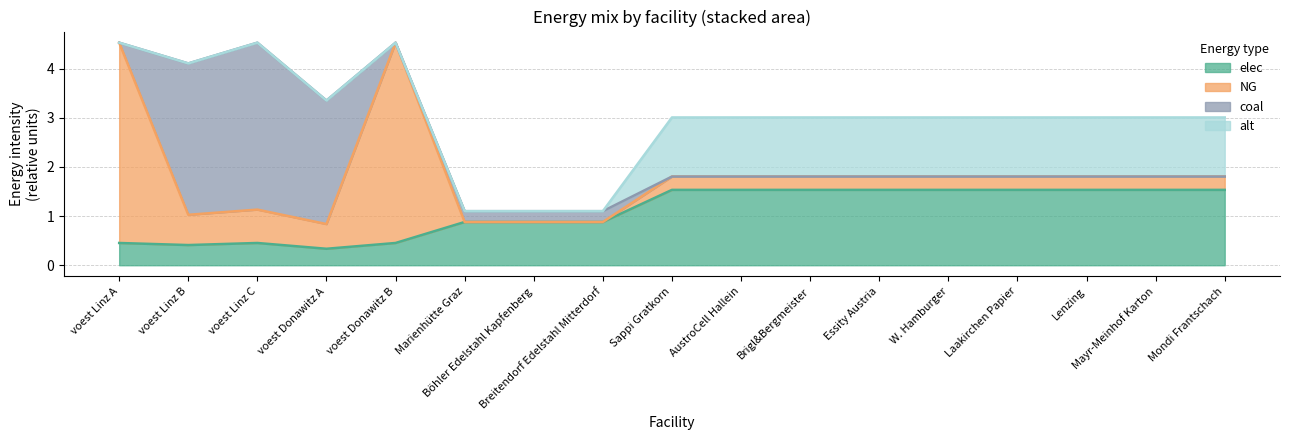

At which category is the sum across all series the highest?

voest Linz A